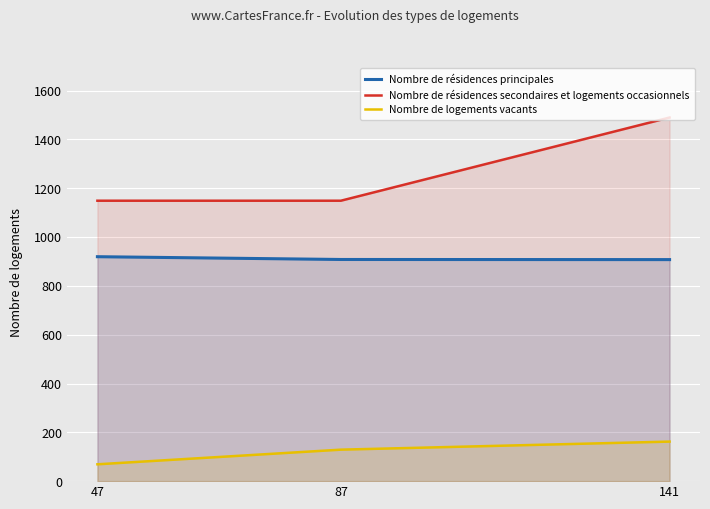

Is the value of Nombre de logements vacants at 87 greater than the value of Nombre de résidences secondaires et logements occasionnels at 47?

No